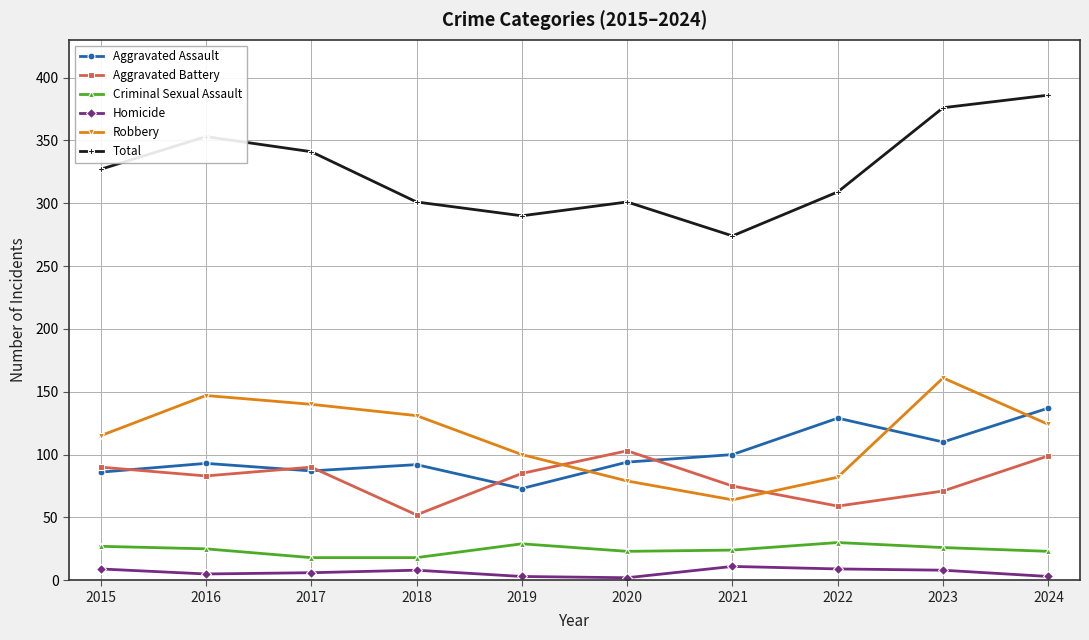

How many data points does each series have?

10